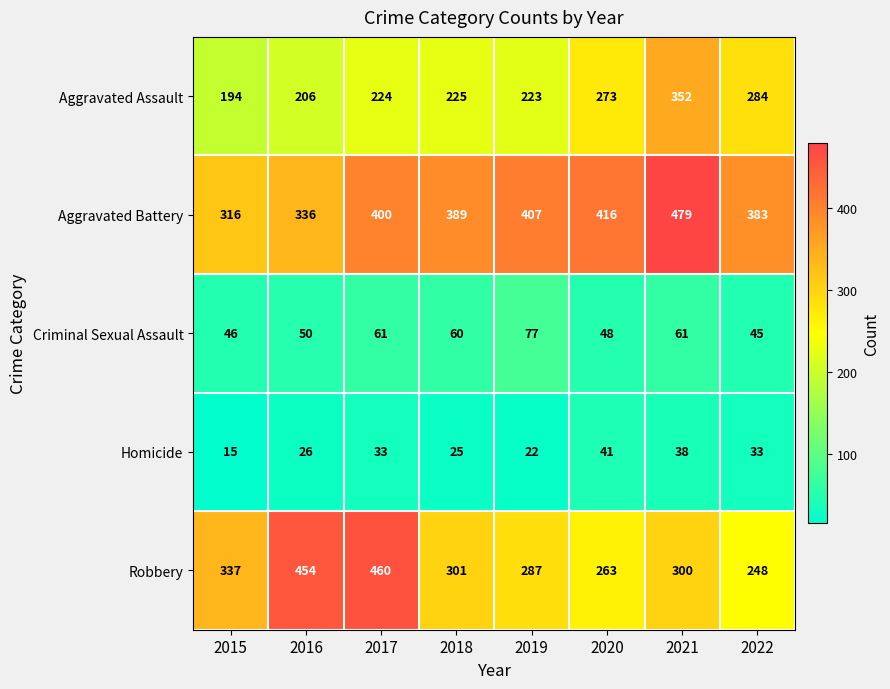

Which label corresponds to the largest value in the chart?

2021